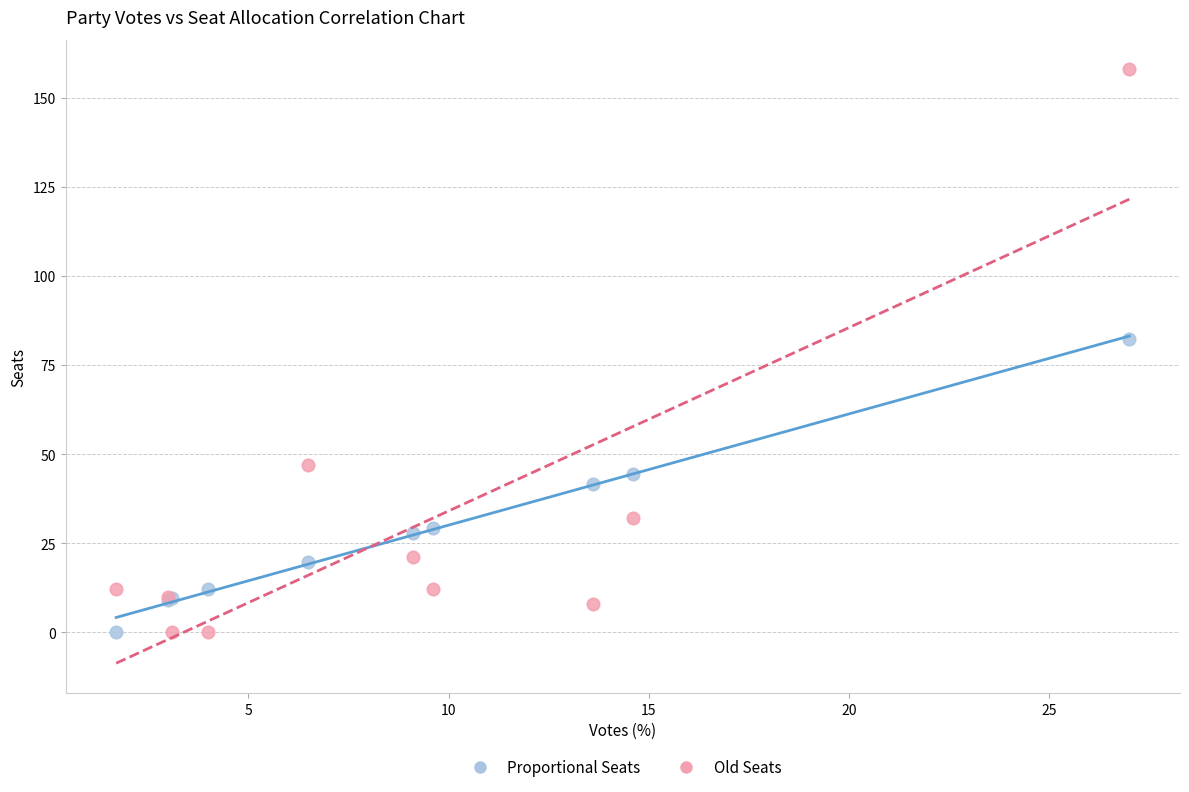

In the Old Seats series, what Y value is closest to 79?

47.0